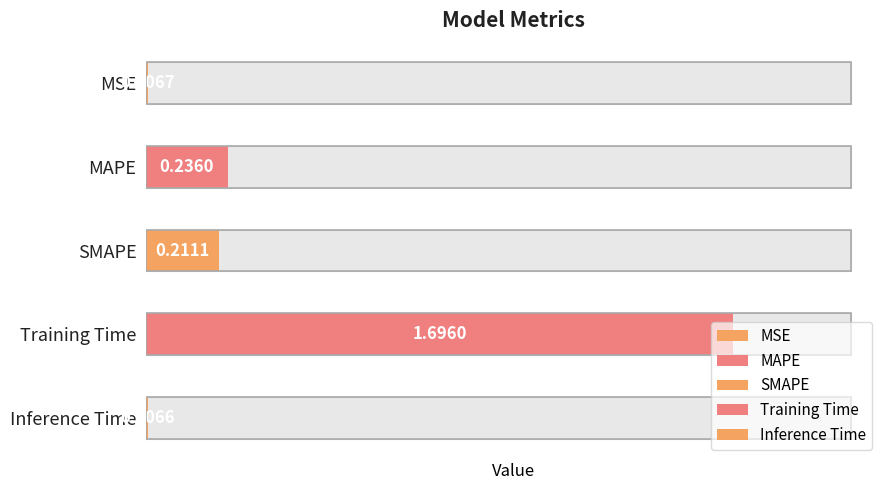

Reading left to right, extract all data points from this chart.

0.0	0.2	0.2	1.7	0.0